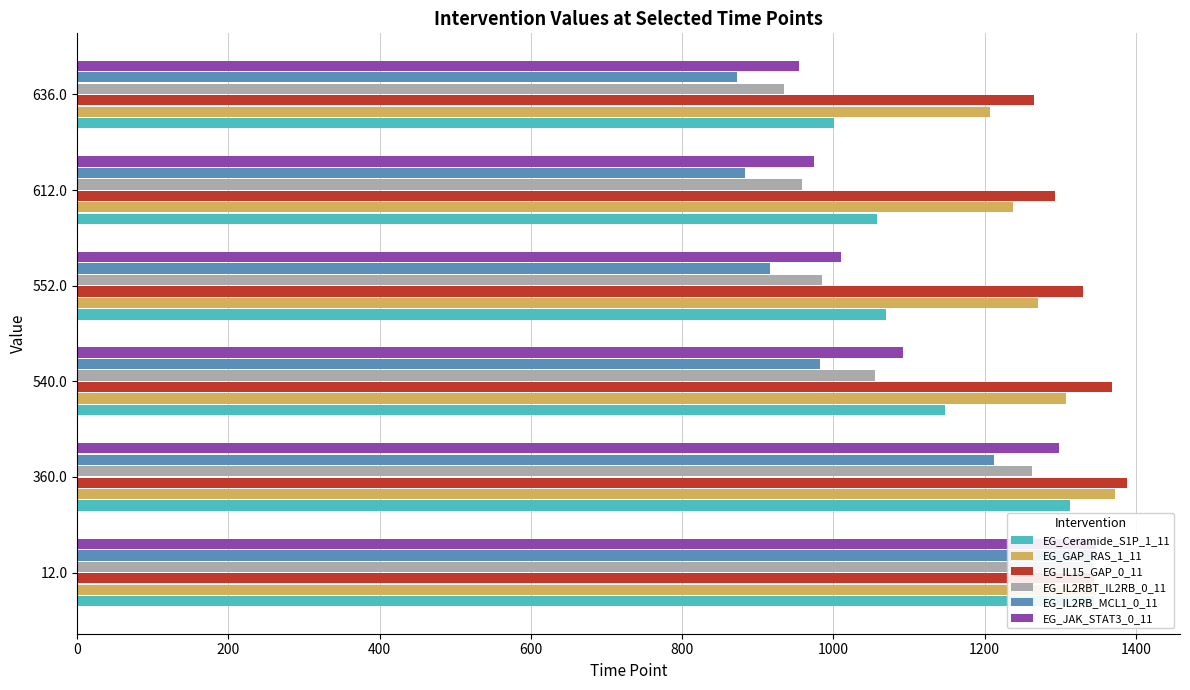

What is the difference between the maximum and second lowest values in the EG_GAP_RAS_1_11 series?

135